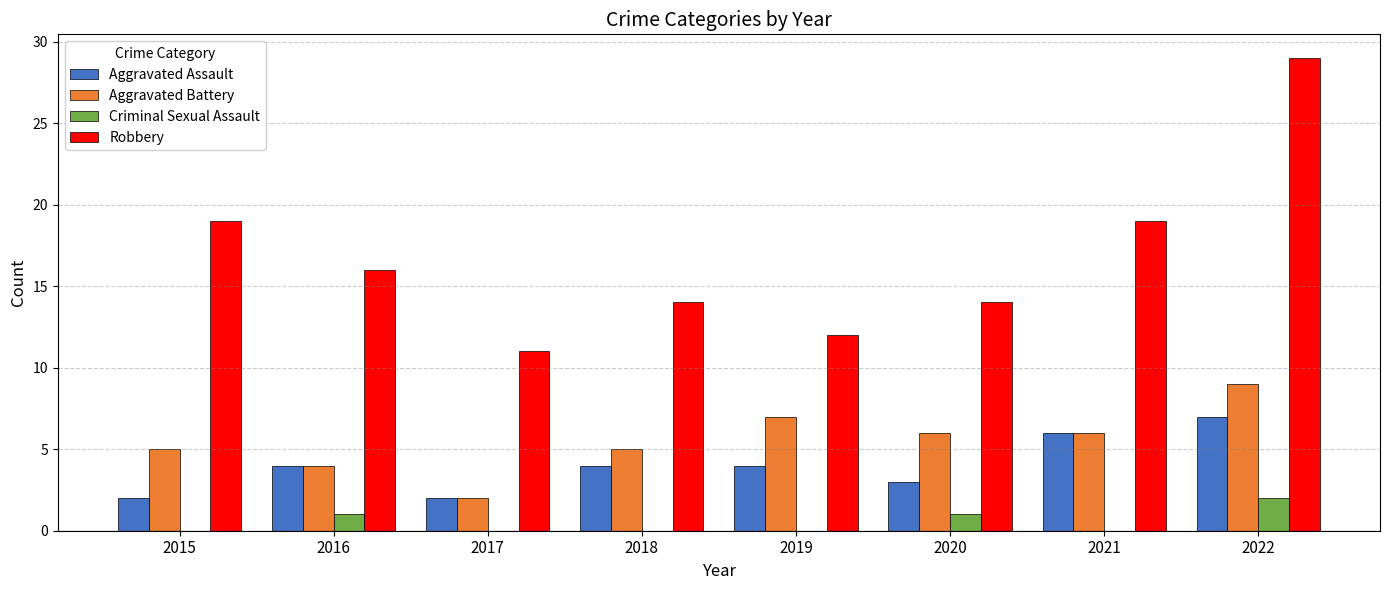

Reading right to left, extract all data points from this chart.

Aggravated Assault: 7	6	3	4	4	2	4	2
Aggravated Battery: 9	6	6	7	5	2	4	5
Criminal Sexual Assault: 2	0	1	0	0	0	1	0
Robbery: 29	19	14	12	14	11	16	19